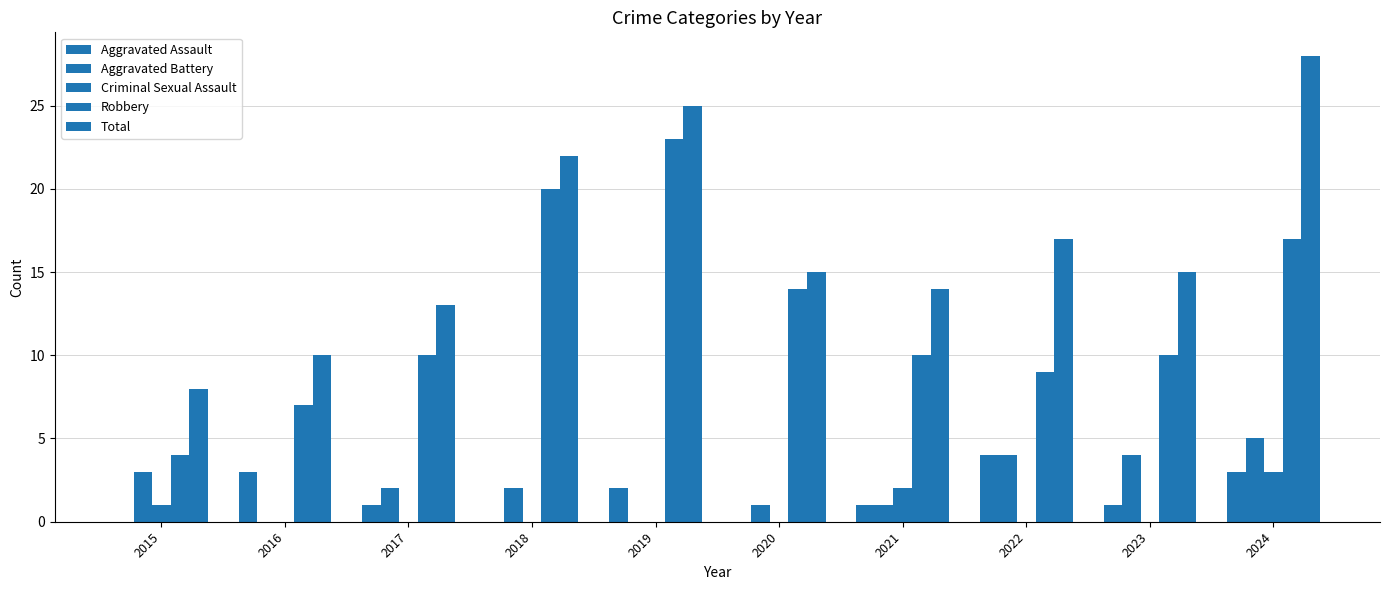

Count the number of categories in the chart.

10